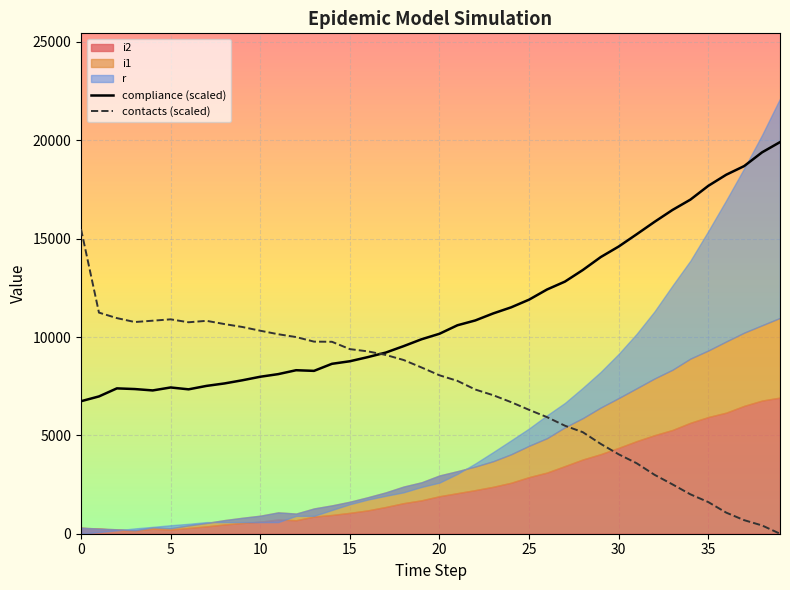

What is the minimum value for compliance (scaled)?

6736.3